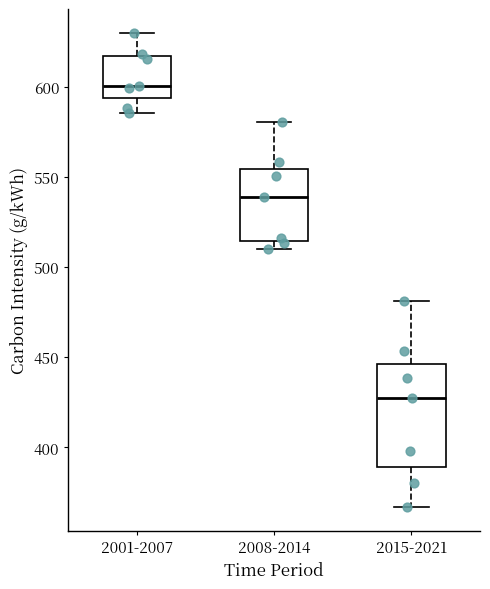

Which box's median line is the highest?

2001-2007